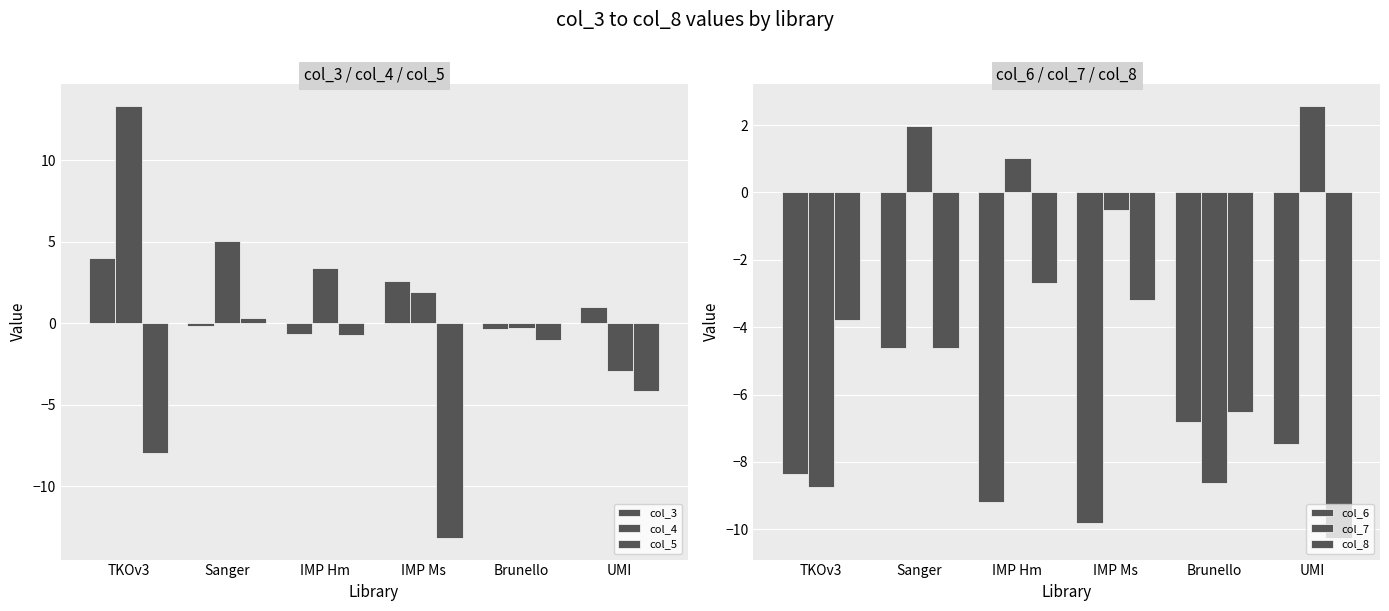

What are all the series names shown in the legend?

col_3, col_4, col_5, col_6, col_7, col_8